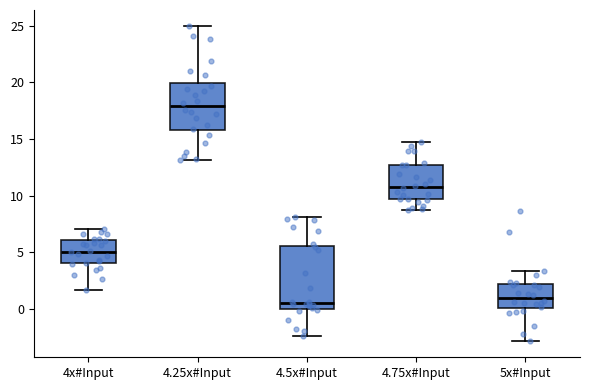

Where is the upper edge of the box for 5x#Input on the y-axis? The values are not printed on the chart, so give them approximately, as read against the axis.

2.0